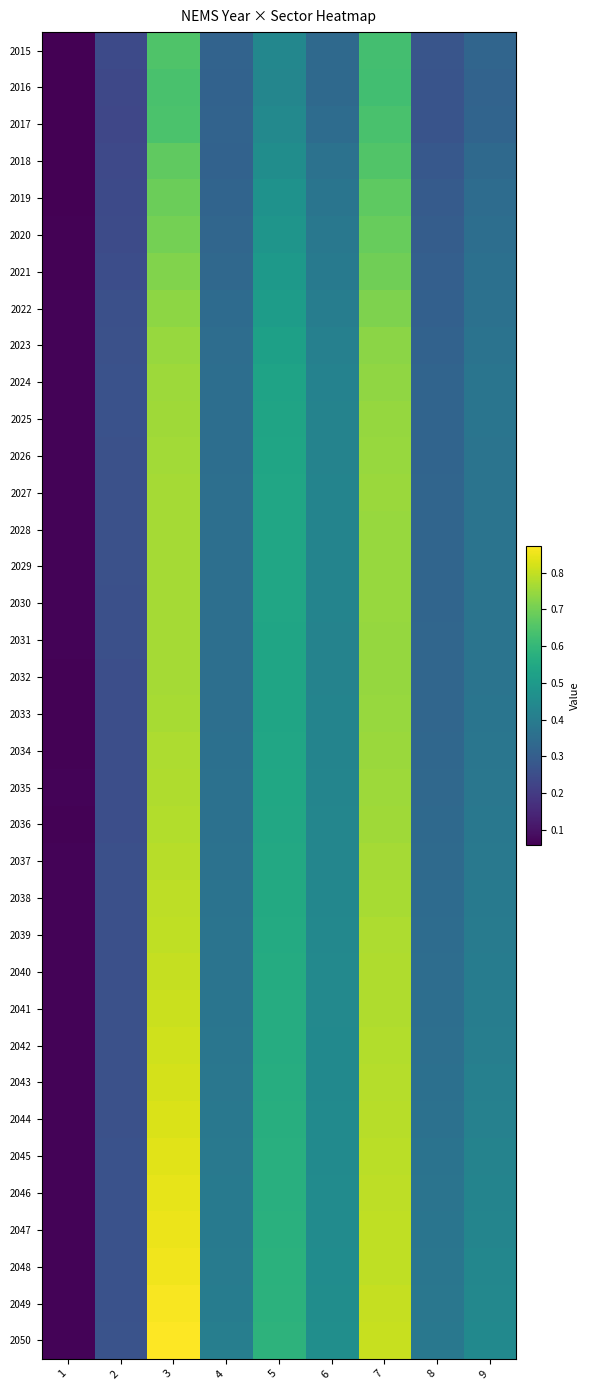

Which series has the largest range (max minus min)?

2050